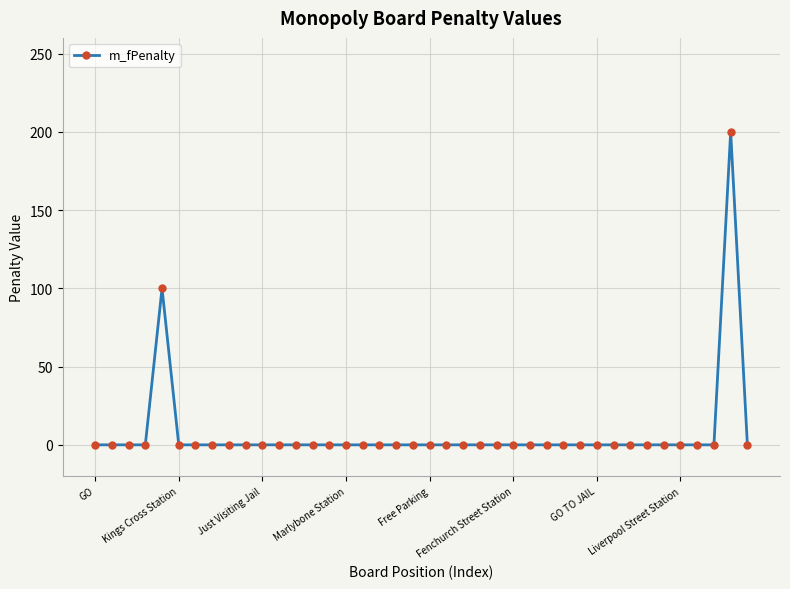

What is the difference between the second highest and second lowest values?

100